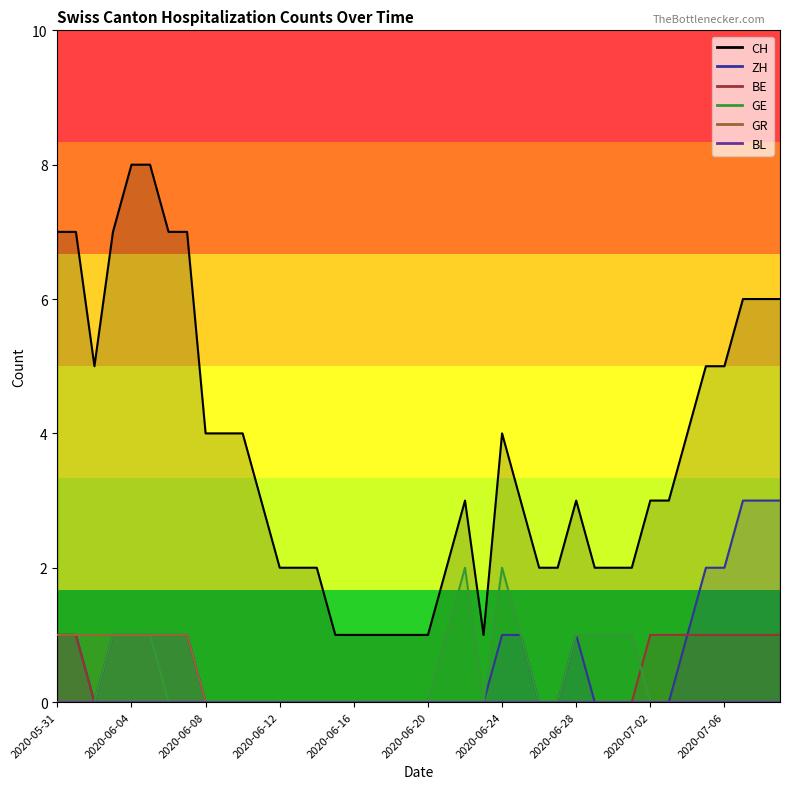

True or false: GE and ZH intersect in this chart.

False